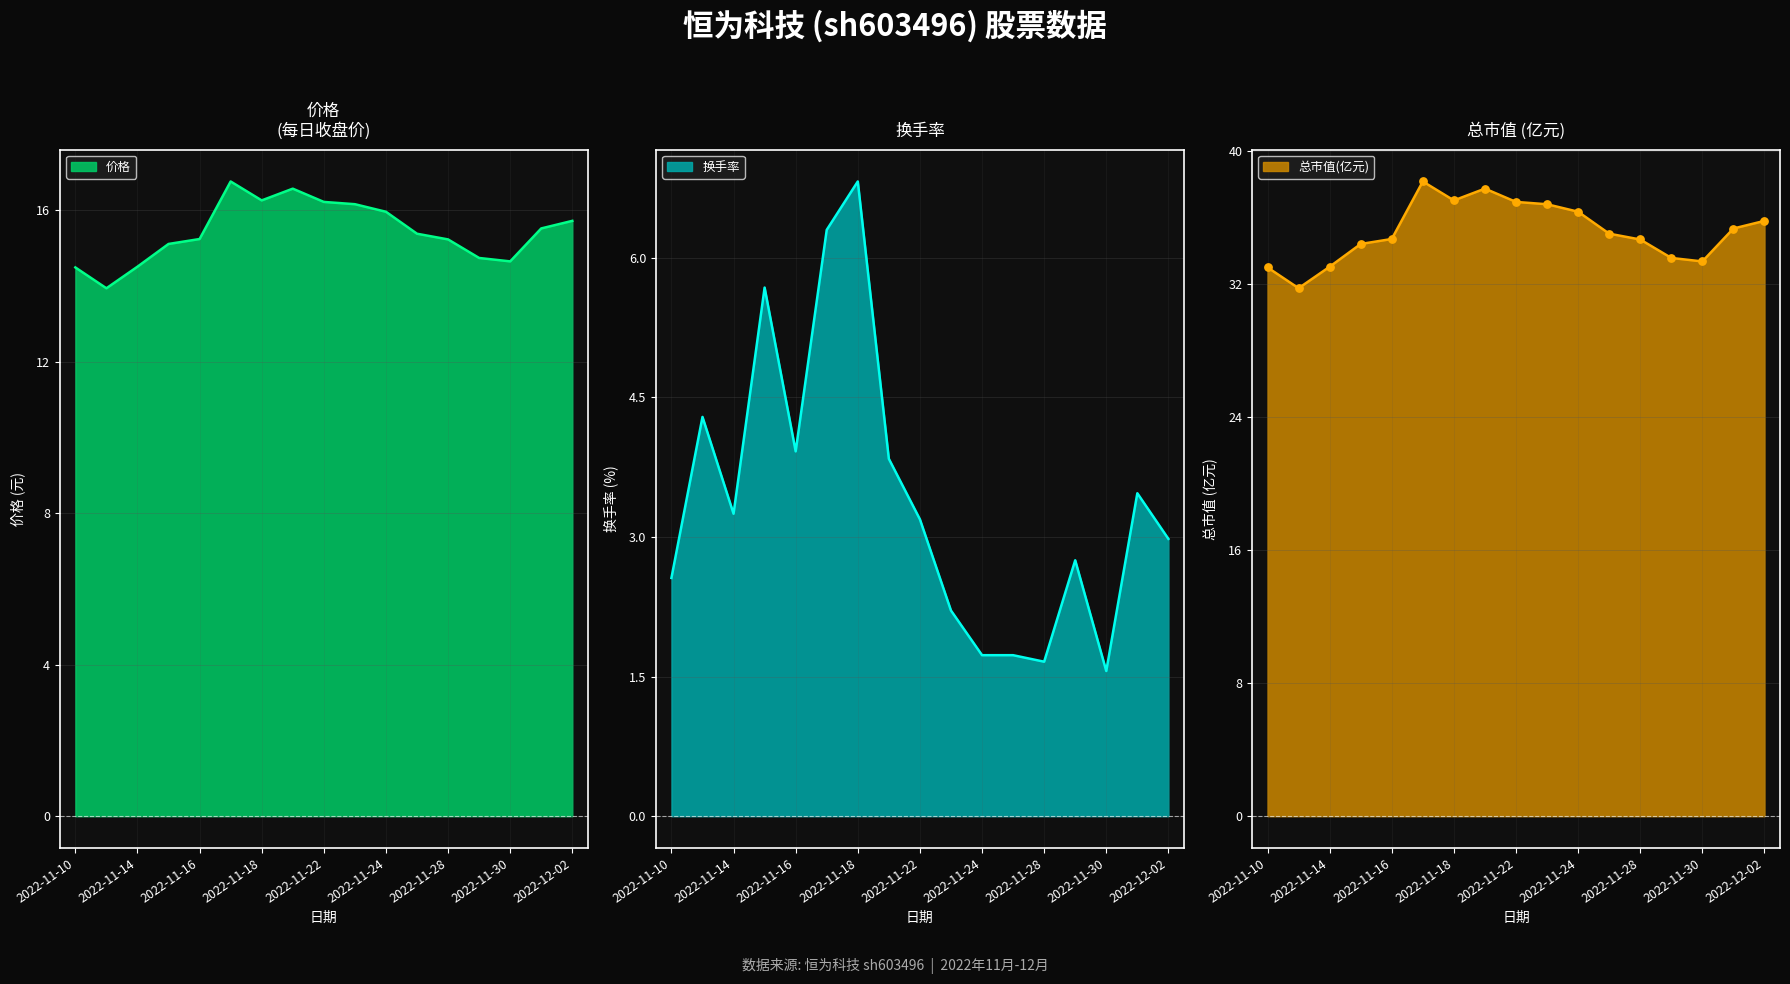

Which series reaches the maximum Y coordinate?

总市值(亿元)_line